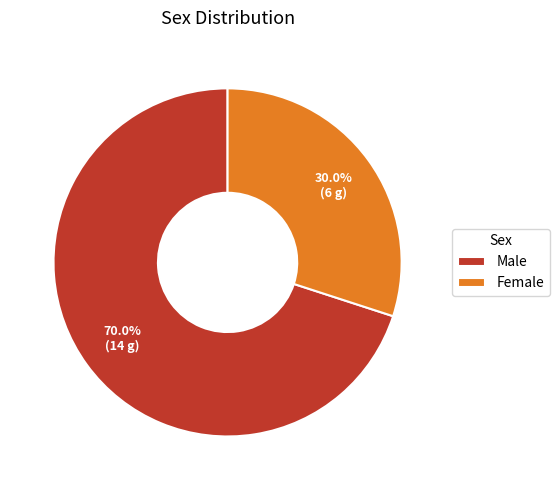

Which category has the biggest portion of the pie?

Male